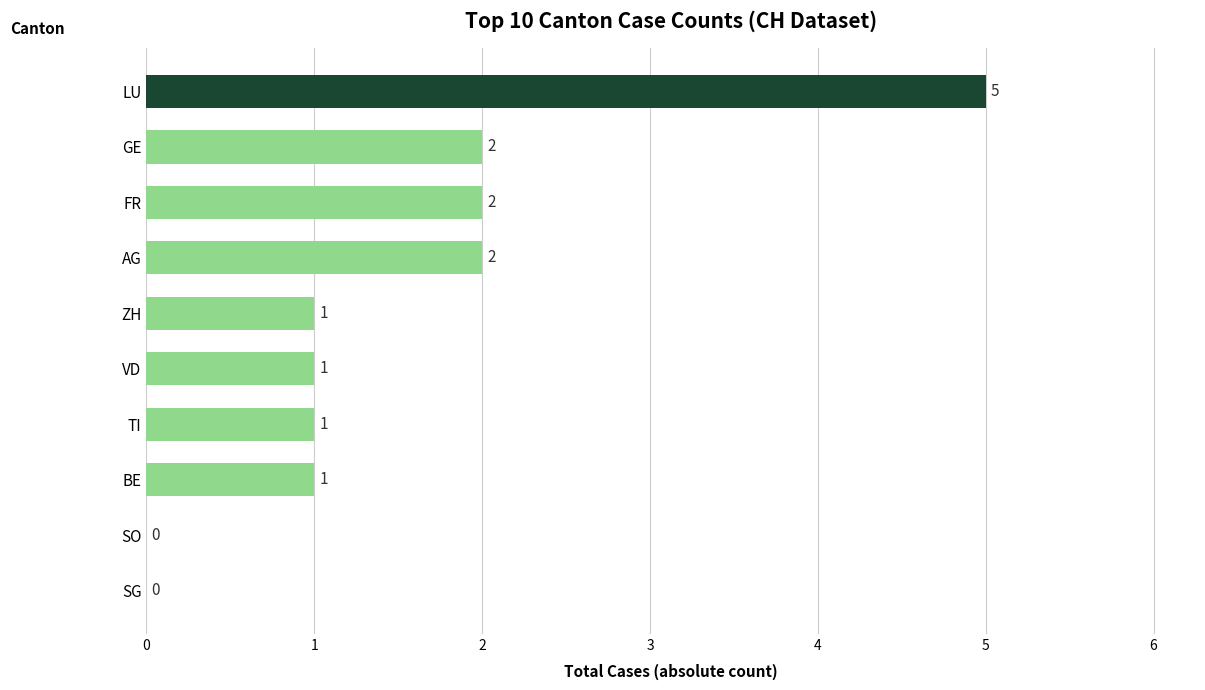

What is the average value?

2